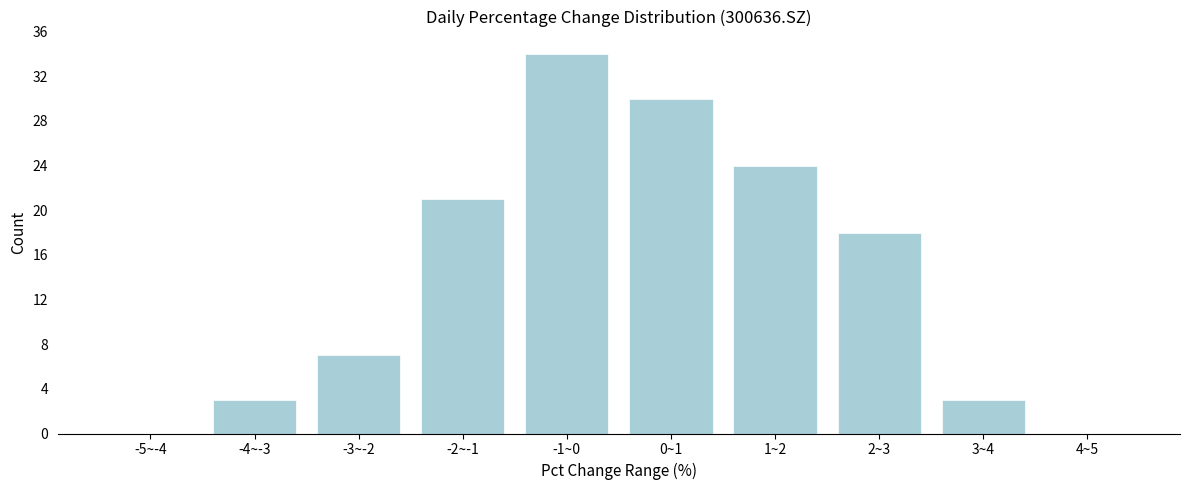

Reading left to right, transcribe all the data shown in this chart.

-5~-4=0	-4~-3=3	-3~-2=7	-2~-1=21	-1~0=34	0~1=30	1~2=24	2~3=18	3~4=3	4~5=0